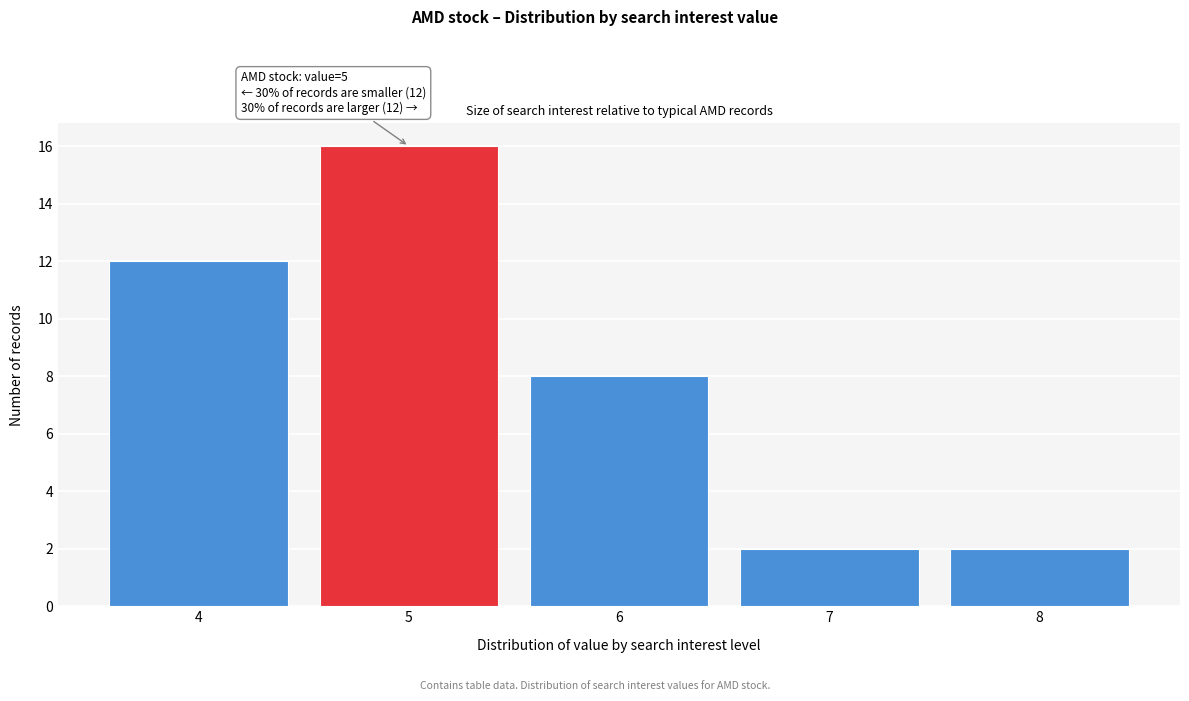

Reading right to left, transcribe all the data shown in this chart.

8=2	7=2	6=8	5=16	4=12